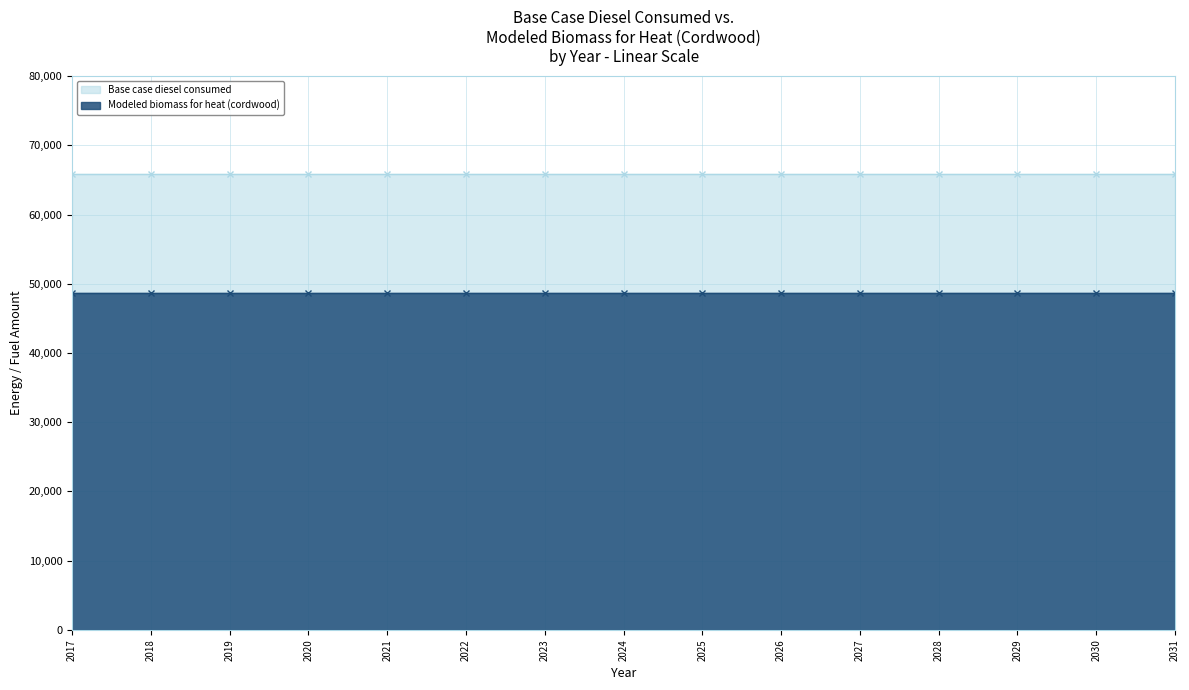

What is the sum of all Modeled biomass for heat (cordwood) values?

729713.5